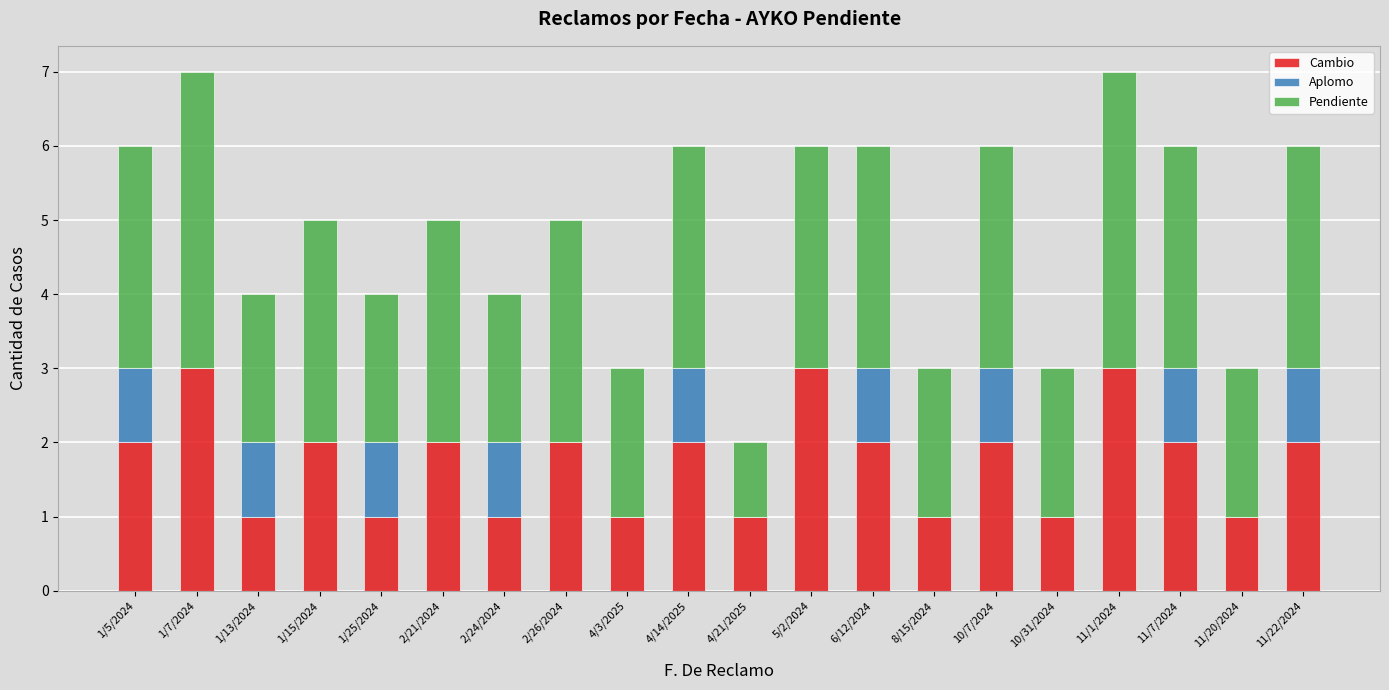

The Cambio series shows 3 at 2/21/2024. True or false?

False